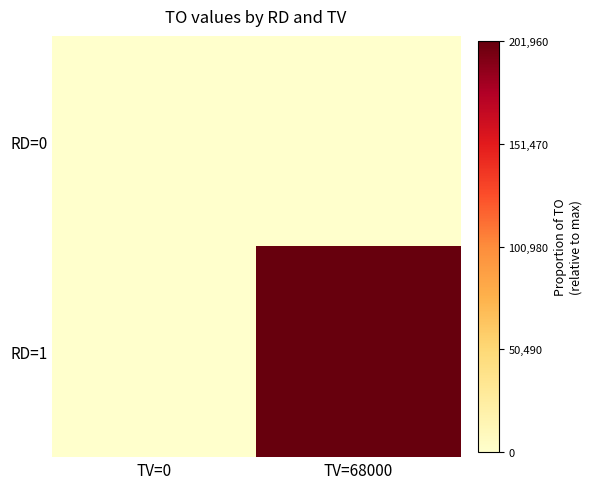

What is the total value across all series at TV=68000?

1